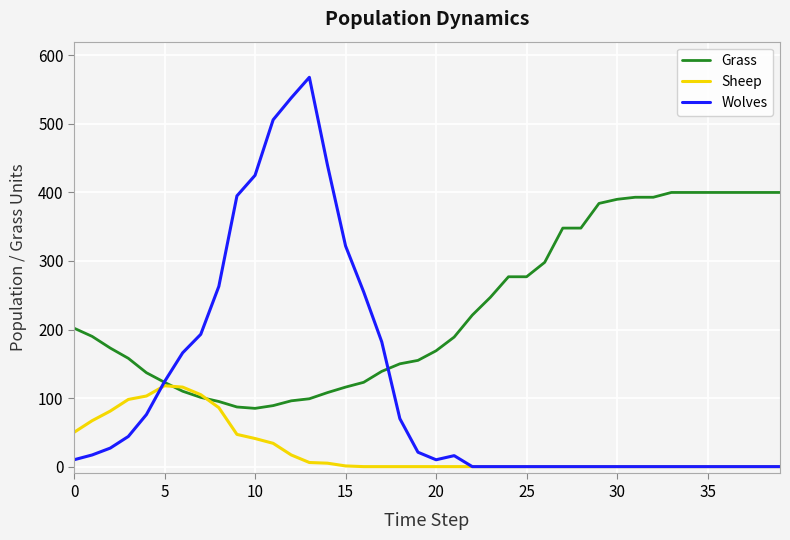

True or false: Sheep has more than 0 points higher than both neighbors.

True